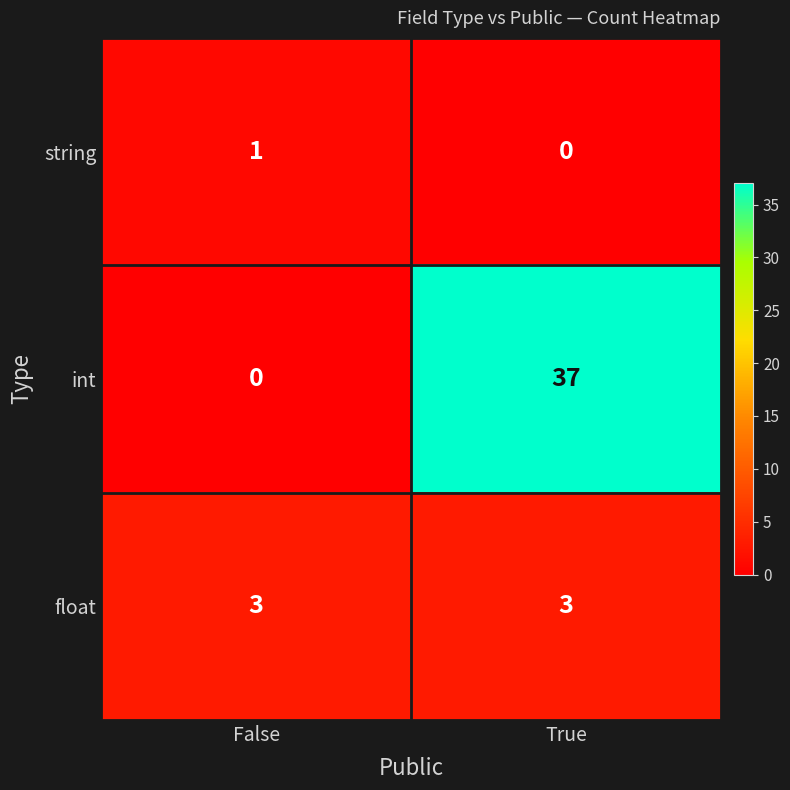

Reading left to right, extract all data points from this chart.

string: False=1	True=0
int: False=0	True=37
float: False=3	True=3